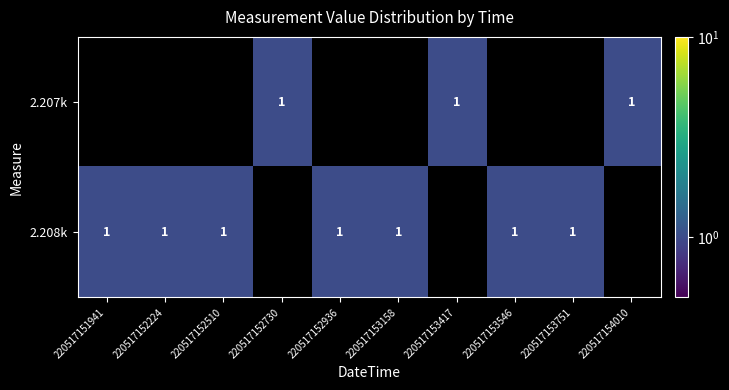

Is it true that 2.207k equals 1 at 220517153417?

True